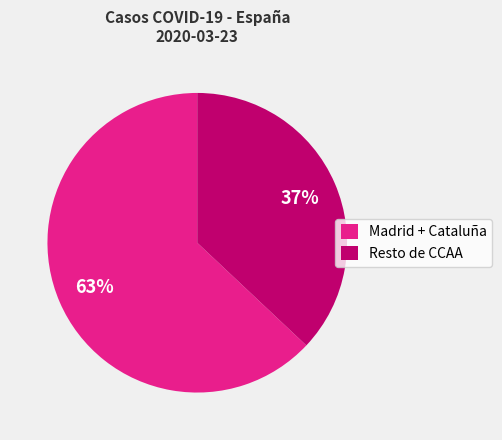

Is the sum of Madrid + Cataluña and Resto de CCAA greater than half?

Yes